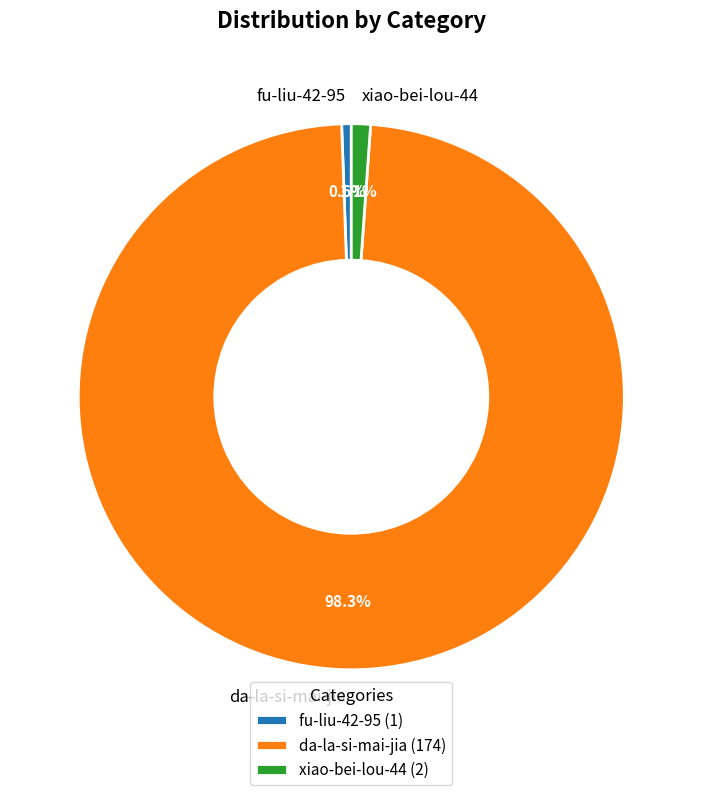

What percentage is NOT represented by xiao-bei-lou-44?

98.9%